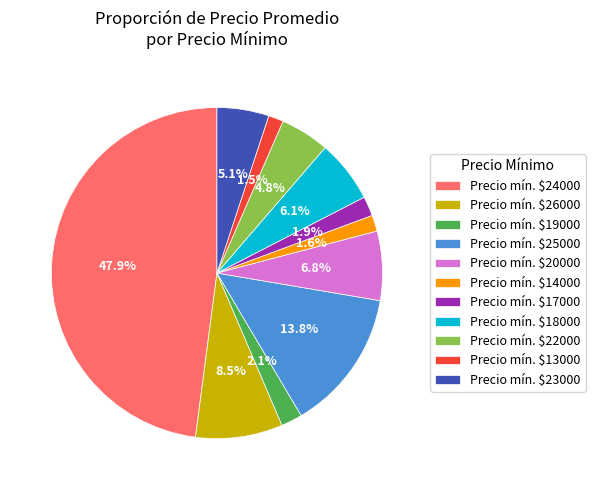

Which category has the biggest portion of the pie?

Precio mín. $24000